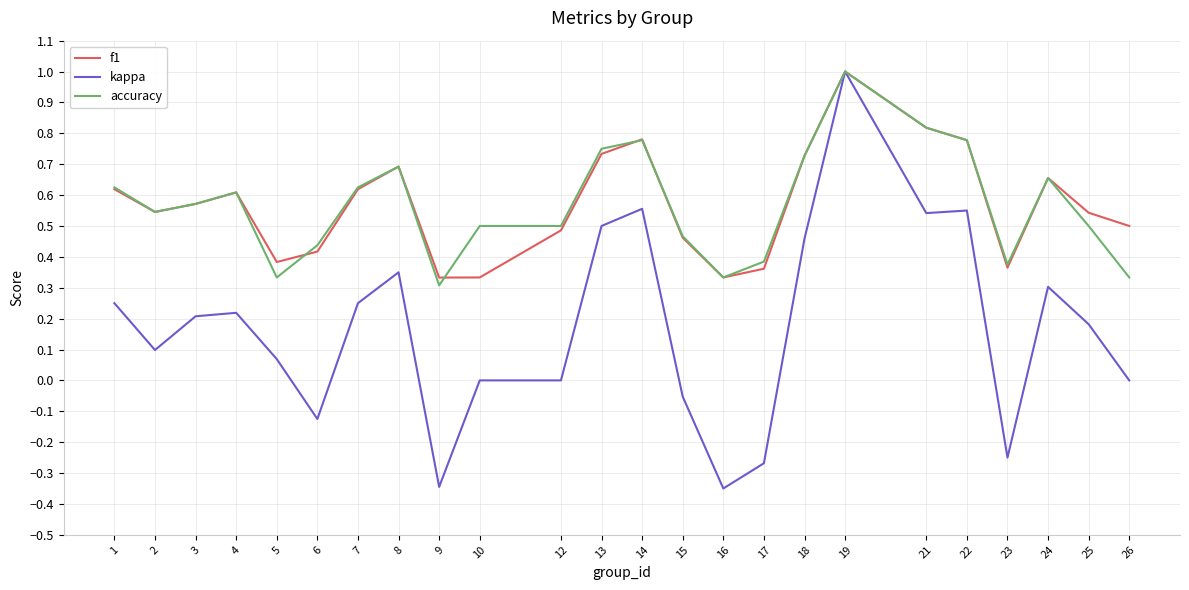

Is it true that f1 equals 0.3 at 16?

True